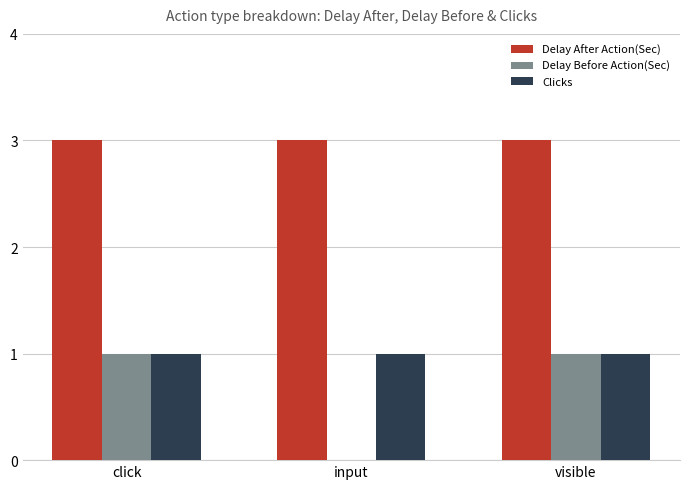

What value does the Delay After Action(Sec) series have at visible?

3